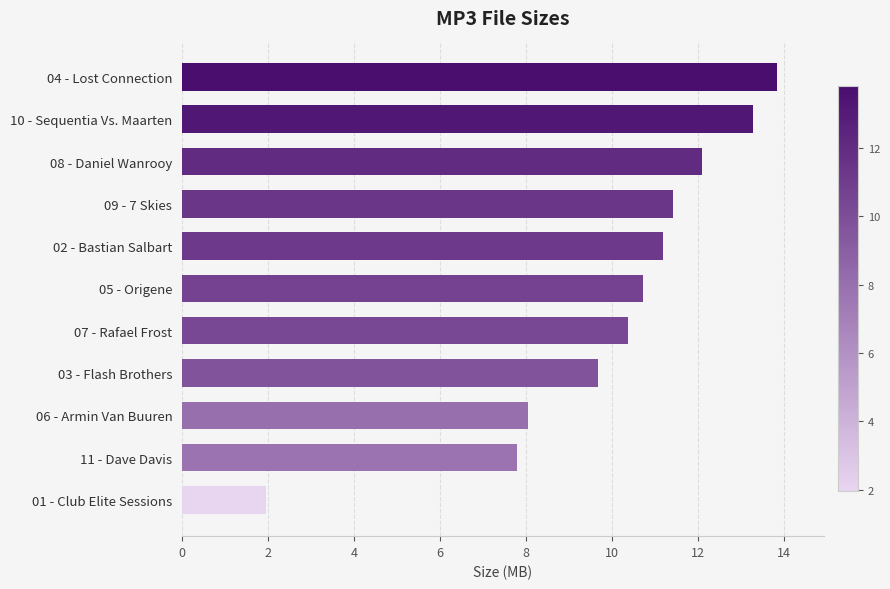

What is the change in value from 05 - Origene to 03 - Flash Brothers?

-1.0